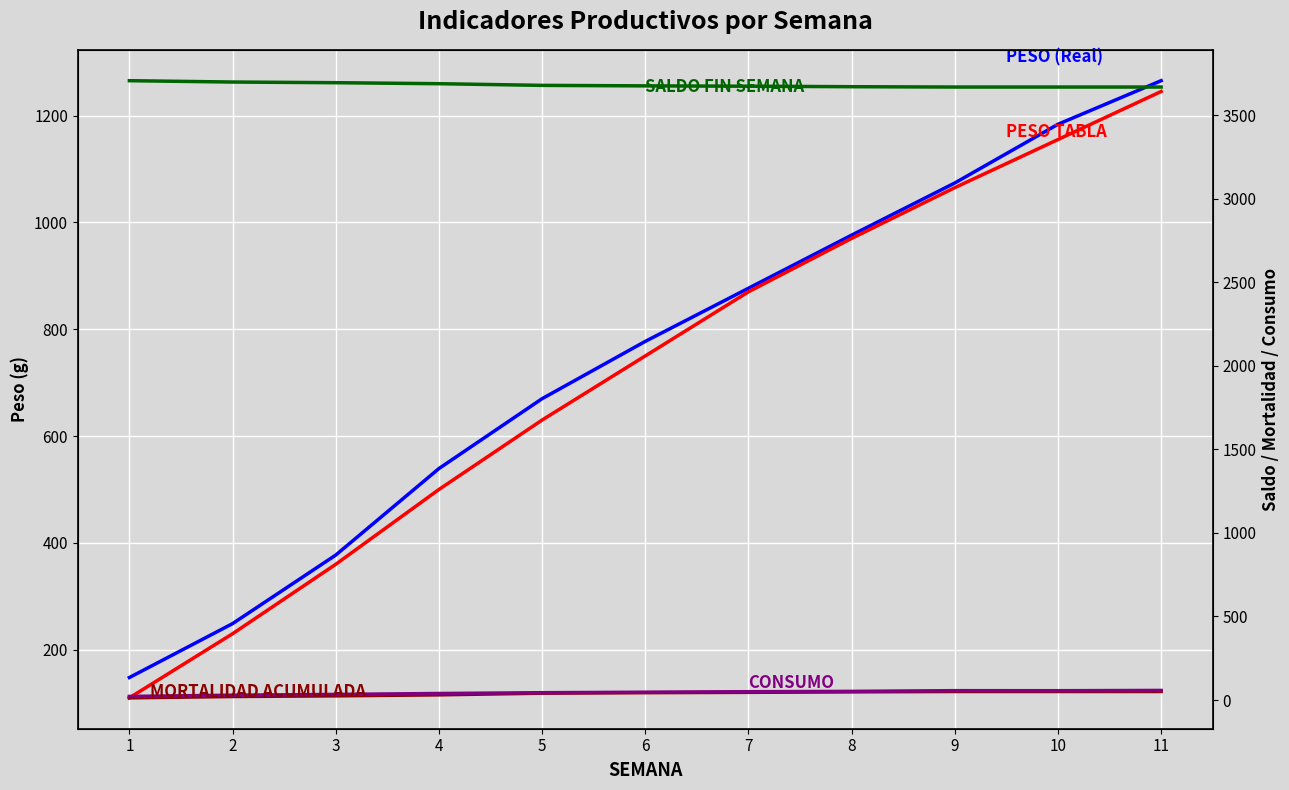

Which series has the largest total across all categories?

SALDO FIN SEMANA